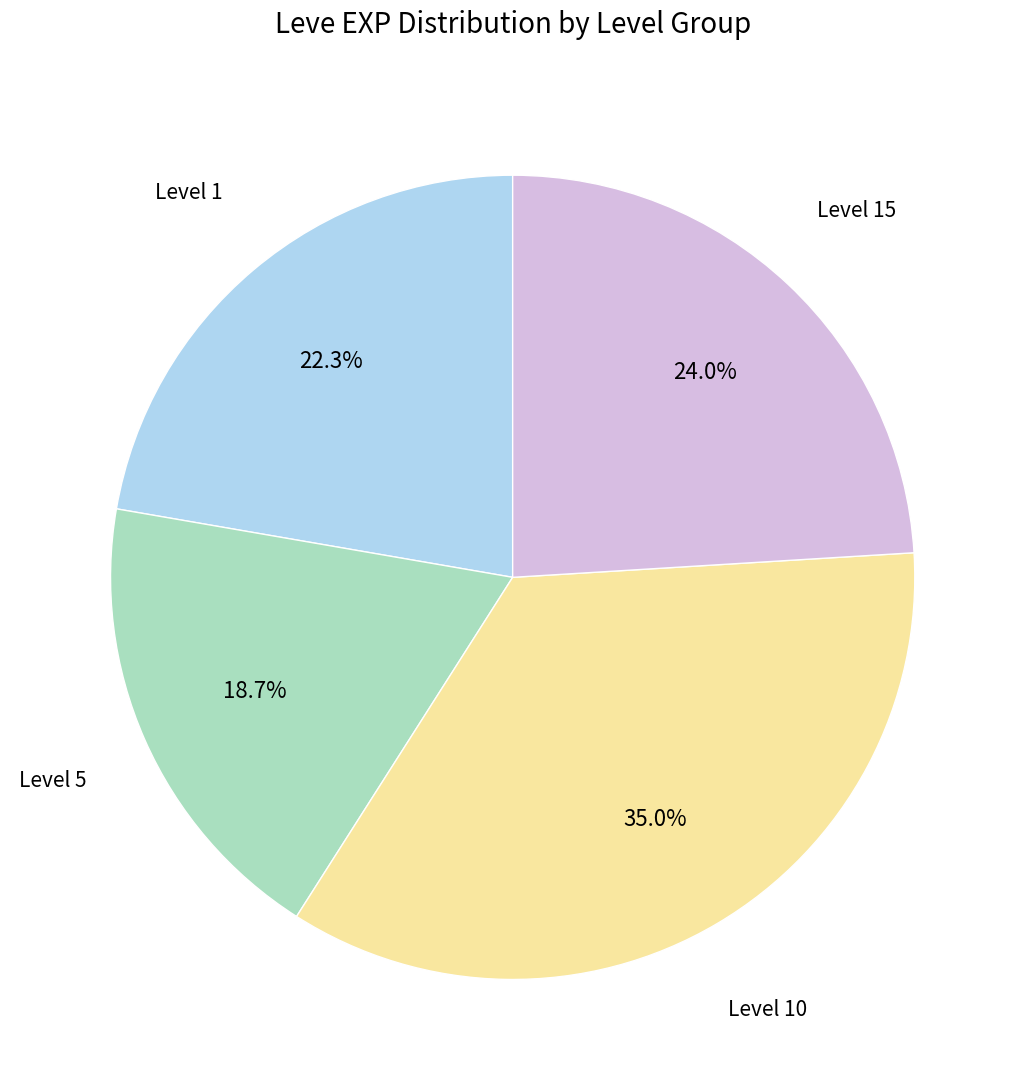

Is there a majority slice in this chart?

No